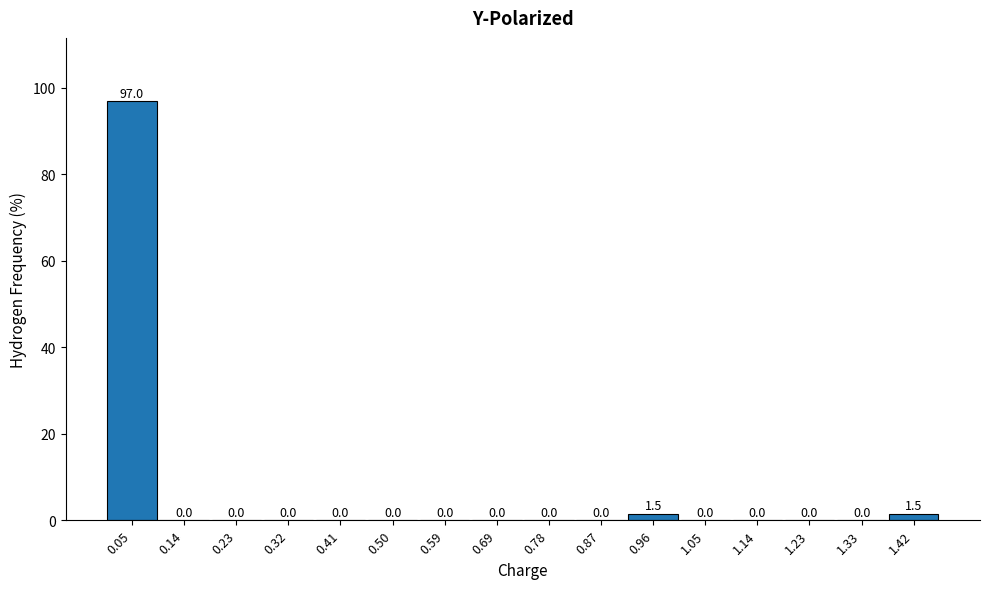

Reading left to right, list every bar in this chart as the range it spans on the x-axis followed by its height. The bar edges are not printed on the chart, so give them approximately, as read against the axis.

0.00 to 0.09: 97.0
0.09 to 0.18: 0.0
0.18 to 0.27: 0.0
0.27 to 0.37: 0.0
0.37 to 0.46: 0.0
0.46 to 0.55: 0.0
0.55 to 0.64: 0.0
0.64 to 0.73: 0.0
0.73 to 0.82: 0.0
0.82 to 0.91: 0.0
0.91 to 1.01: 1.5
1.01 to 1.10: 0.0
1.10 to 1.19: 0.0
1.19 to 1.28: 0.0
1.28 to 1.37: 0.0
1.37 to 1.46: 1.5